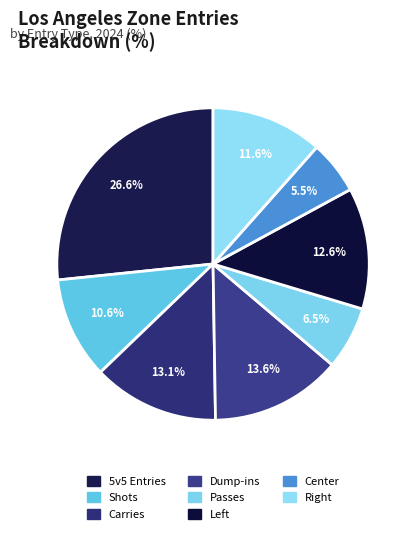

How many slices are in this pie chart?

8